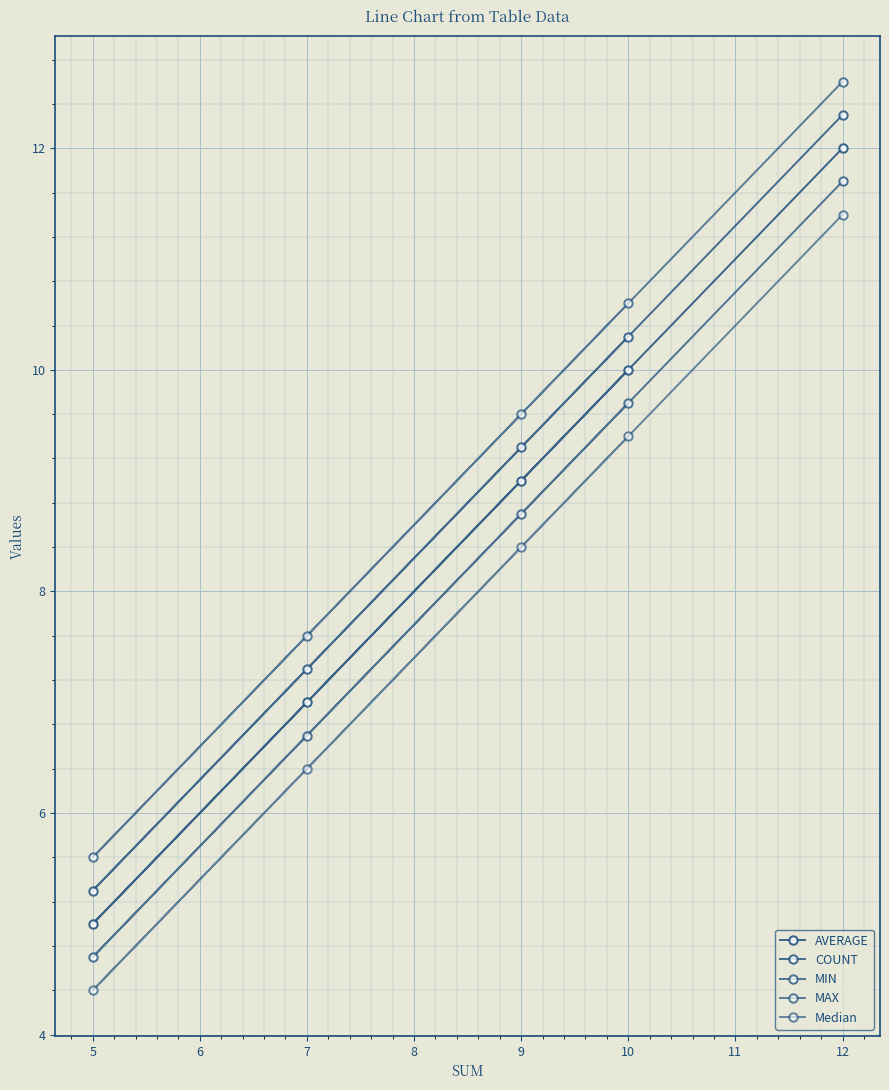

Which series changed the most between 9 and 12?

AVERAGE